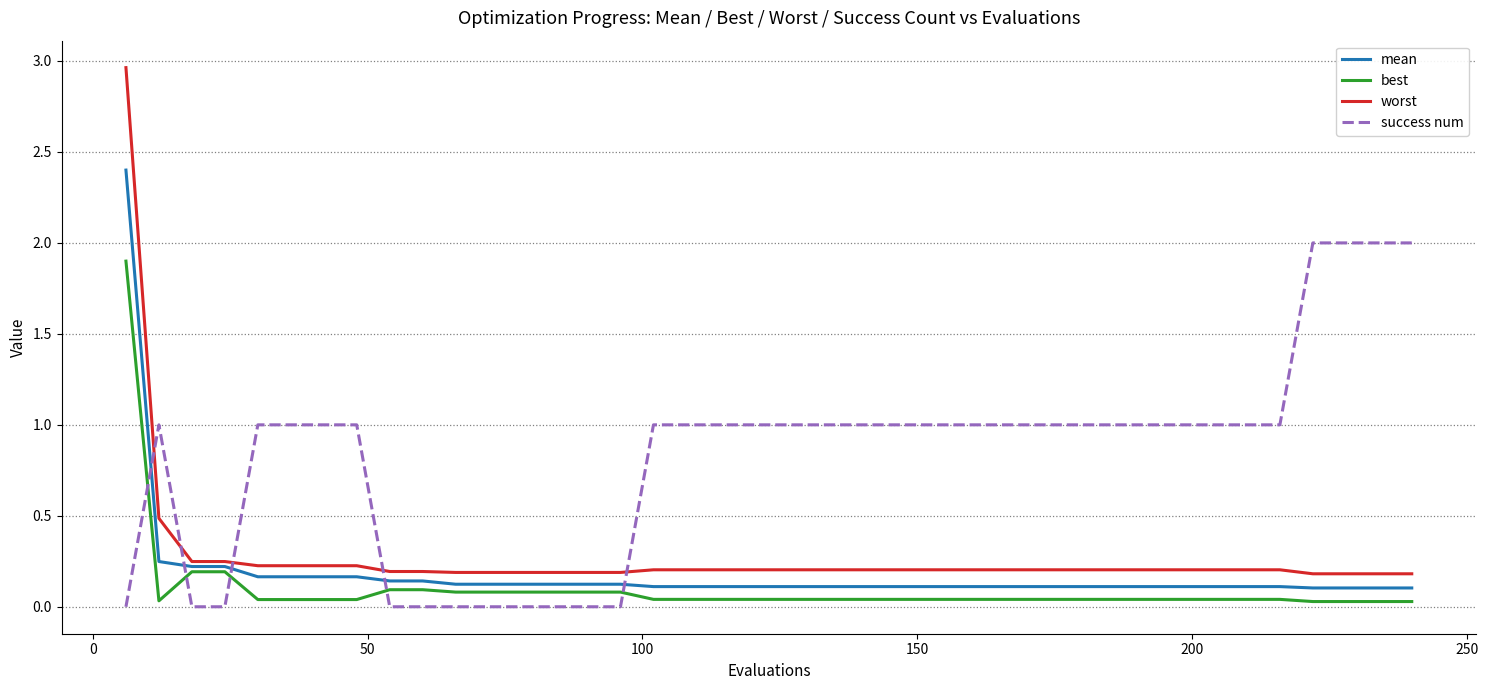

Which series has the largest range (max minus min)?

worst